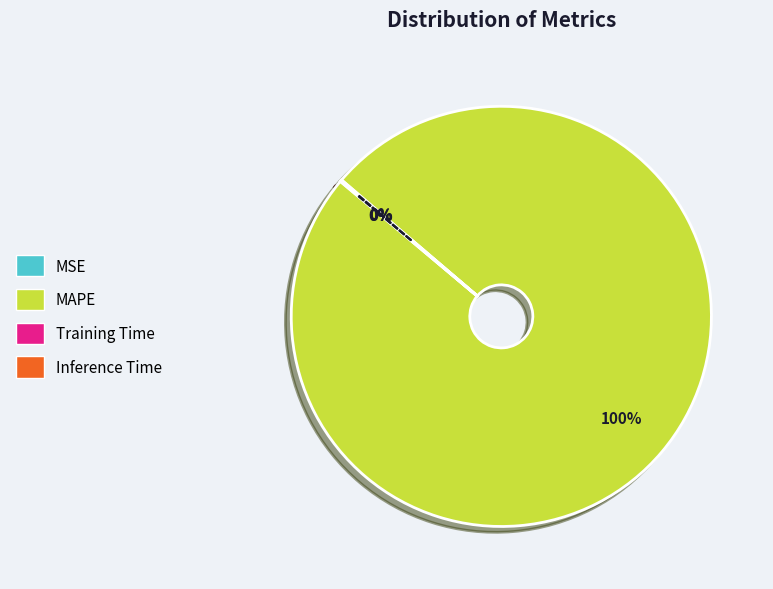

To the nearest percent, what percentage of the pie is MAPE?

100%